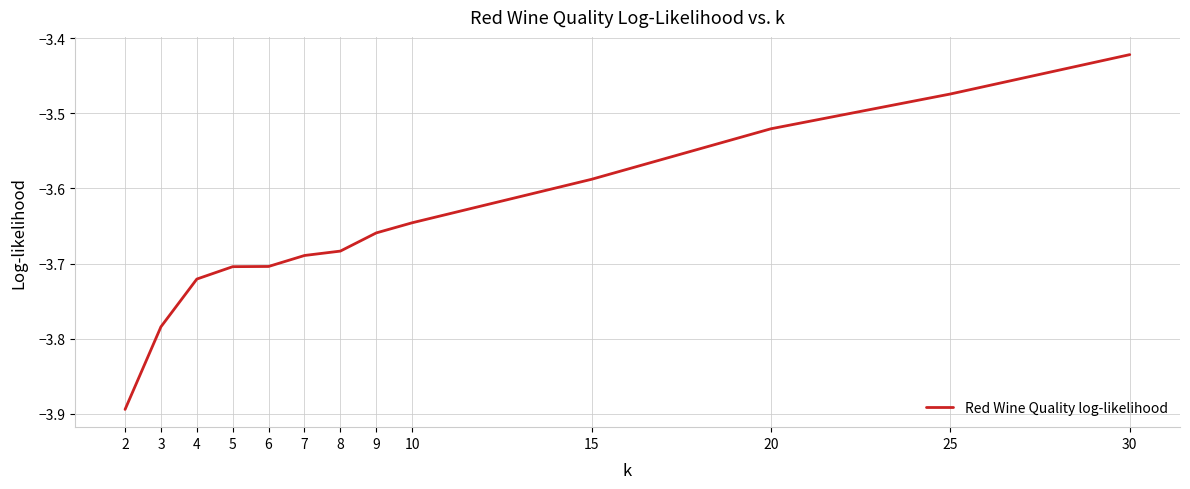

What is the difference between the maximum and minimum values?

0.5